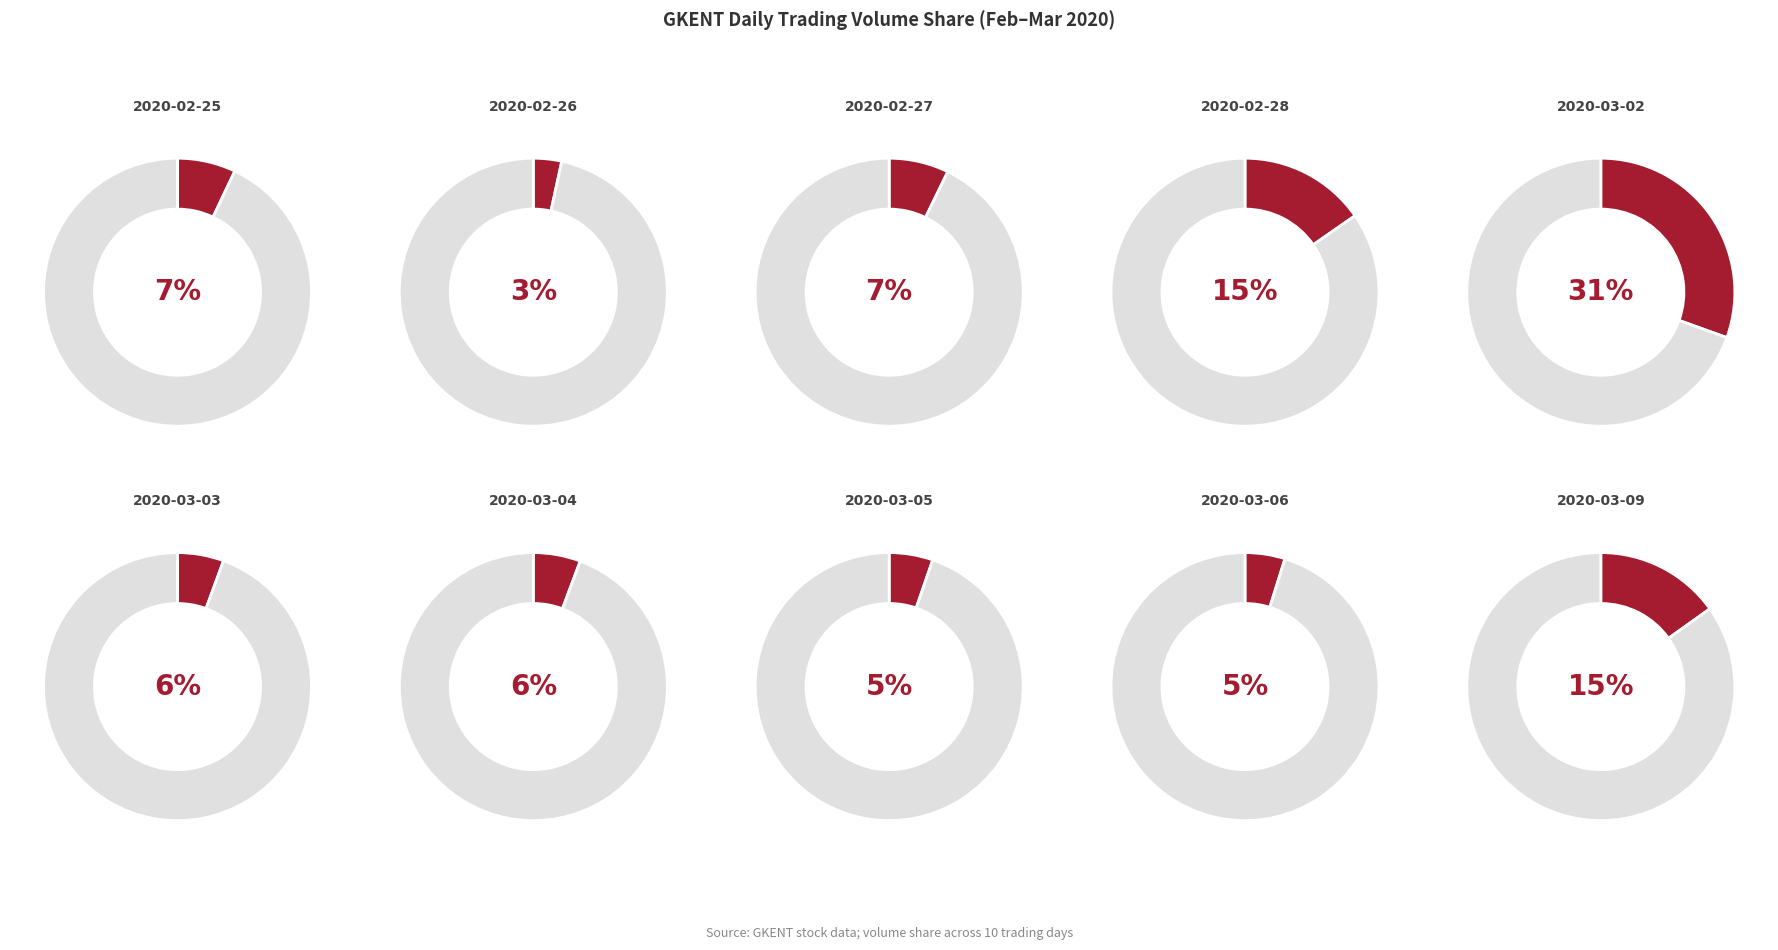

Which category has the smallest portion of the pie?

2020-02-26